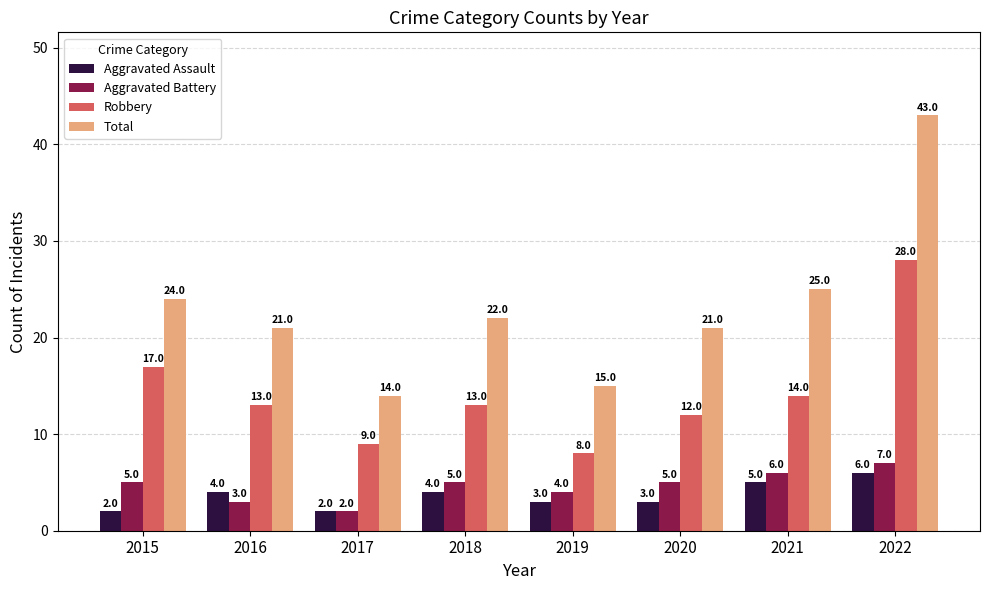

The Total series shows 14 at 2020. True or false?

False